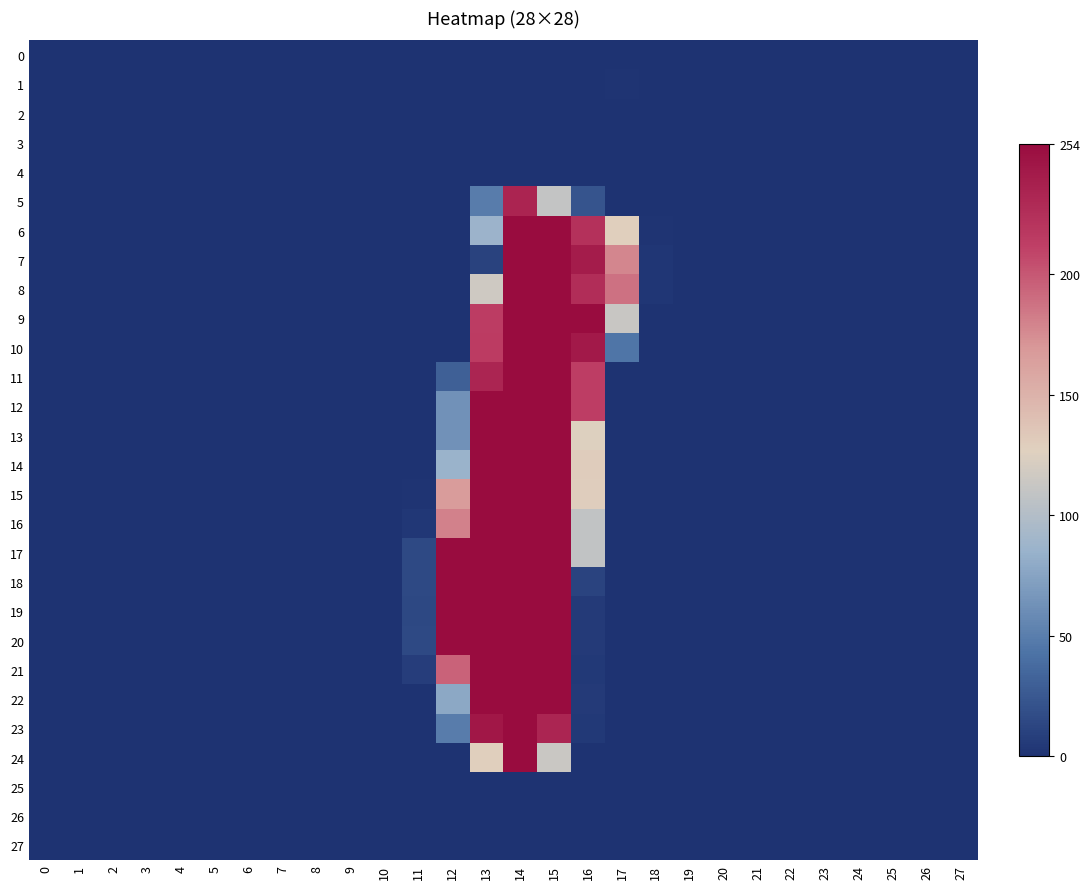

Which series has the widest spread of values?

22